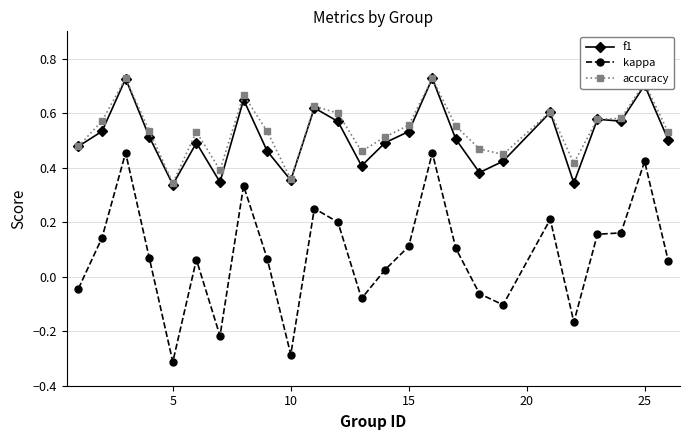

Count the f1 values in the range 0 to 1.

25